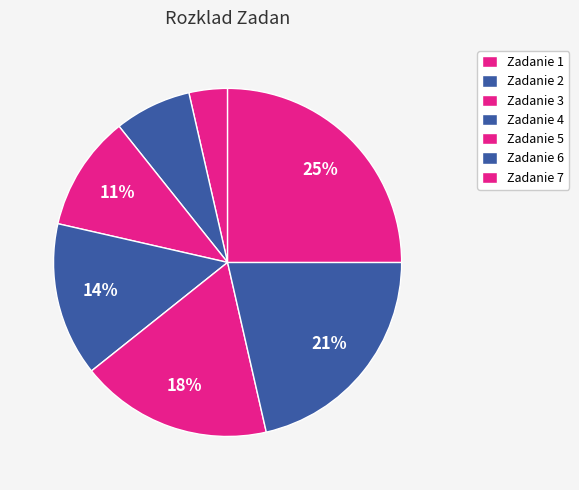

To the nearest percent, what percentage of the pie is Zadanie 7?

25%